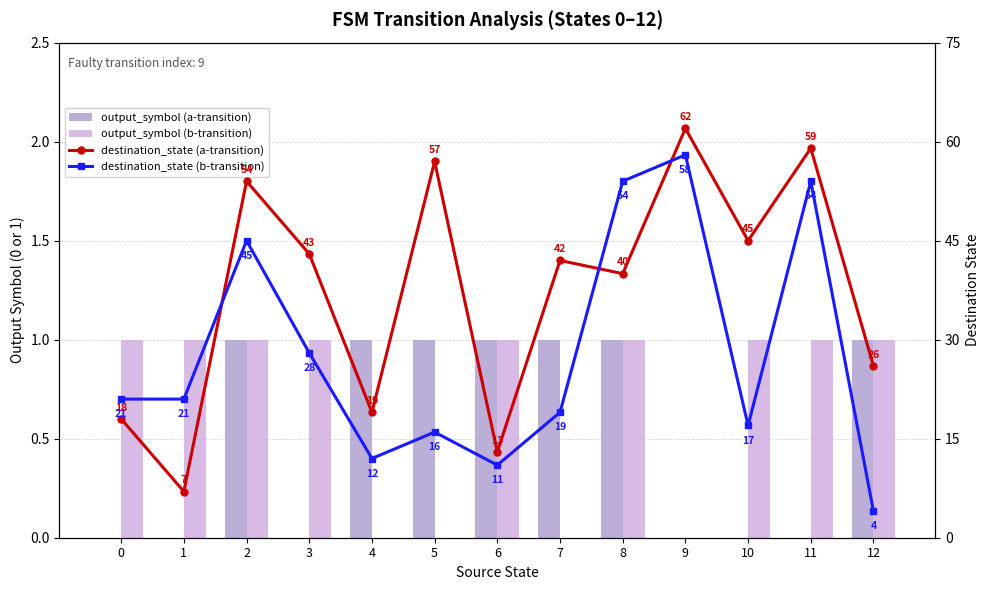

At which label does destination_state (b-transition) first exceed 21?

2